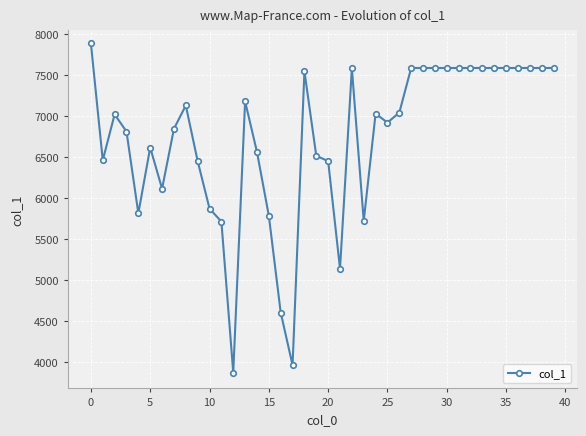

True or false: there are more than 1 points higher than both neighbors.

True